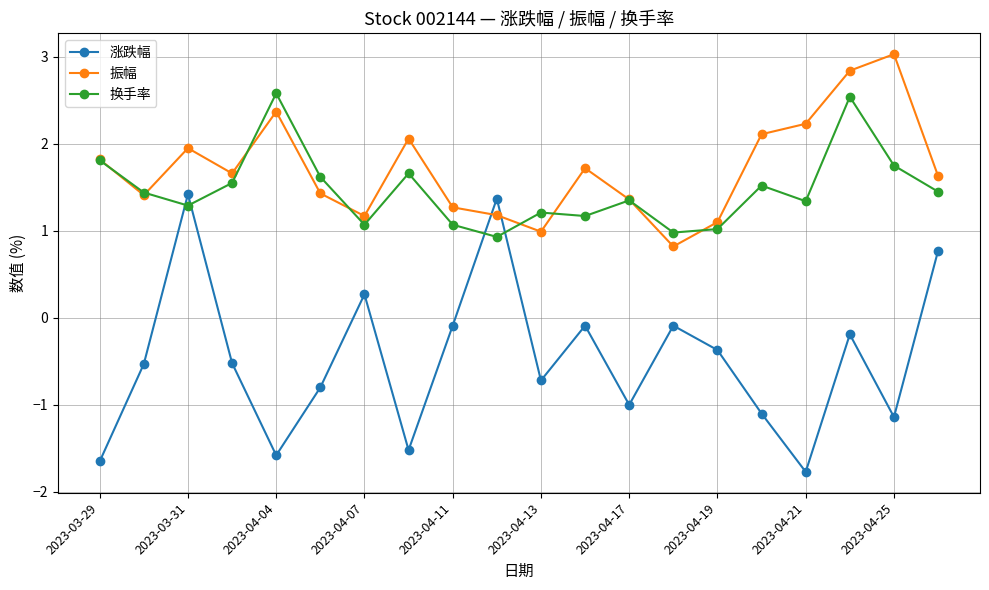

At how many categories does at least one series exceed 0?

20